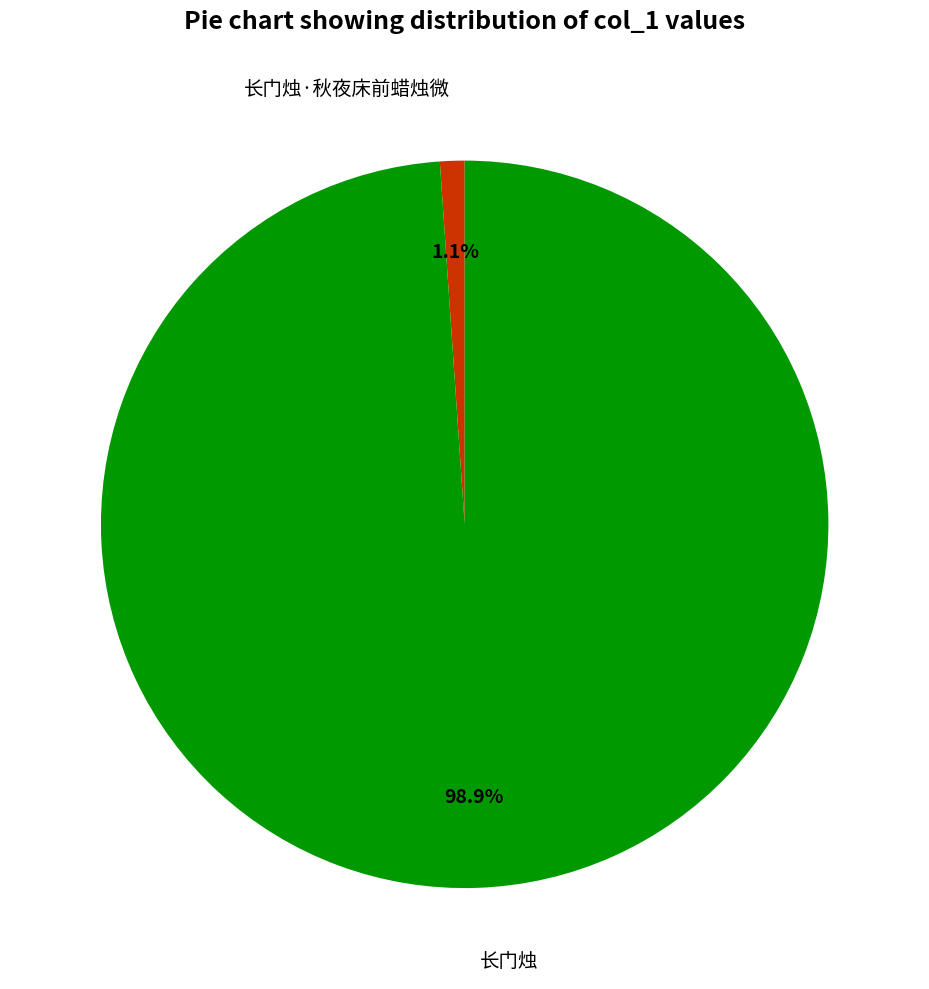

Does any single category account for the majority?

Yes